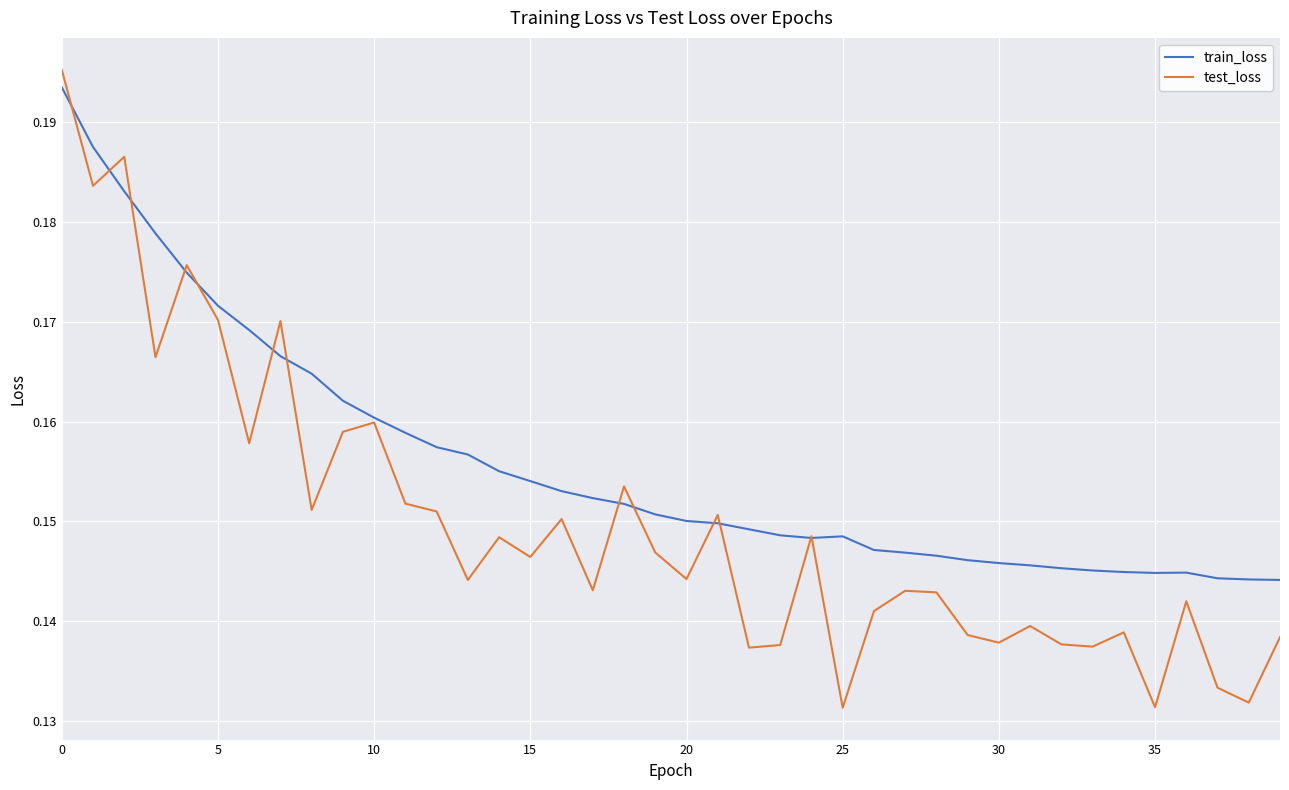

Which series has the largest total across all categories?

train_loss